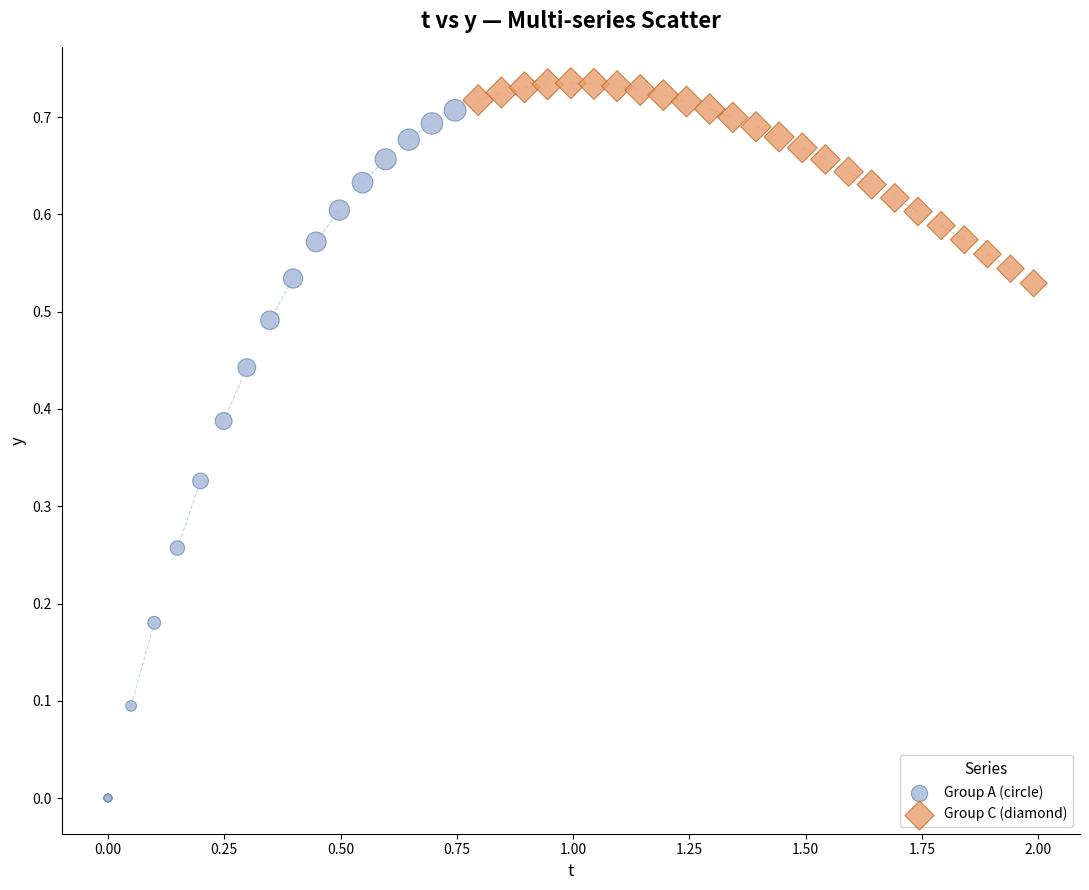

Which series has the widest spread of Y values?

Group A (circle)